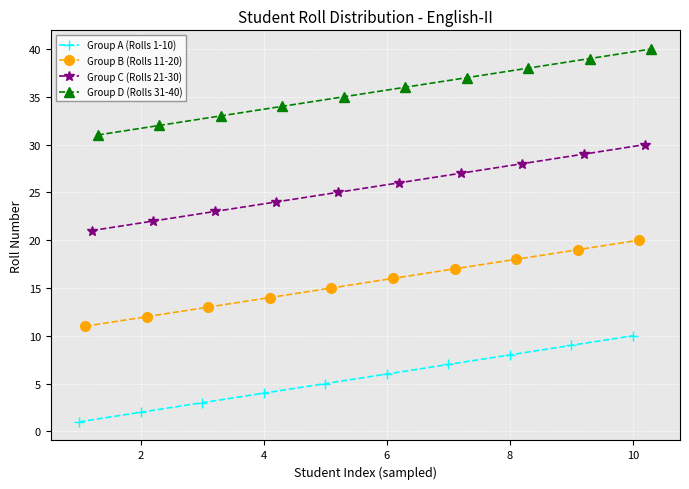

True or false: Group B (Rolls 11-20) and Group C (Rolls 21-30) intersect in this chart.

False